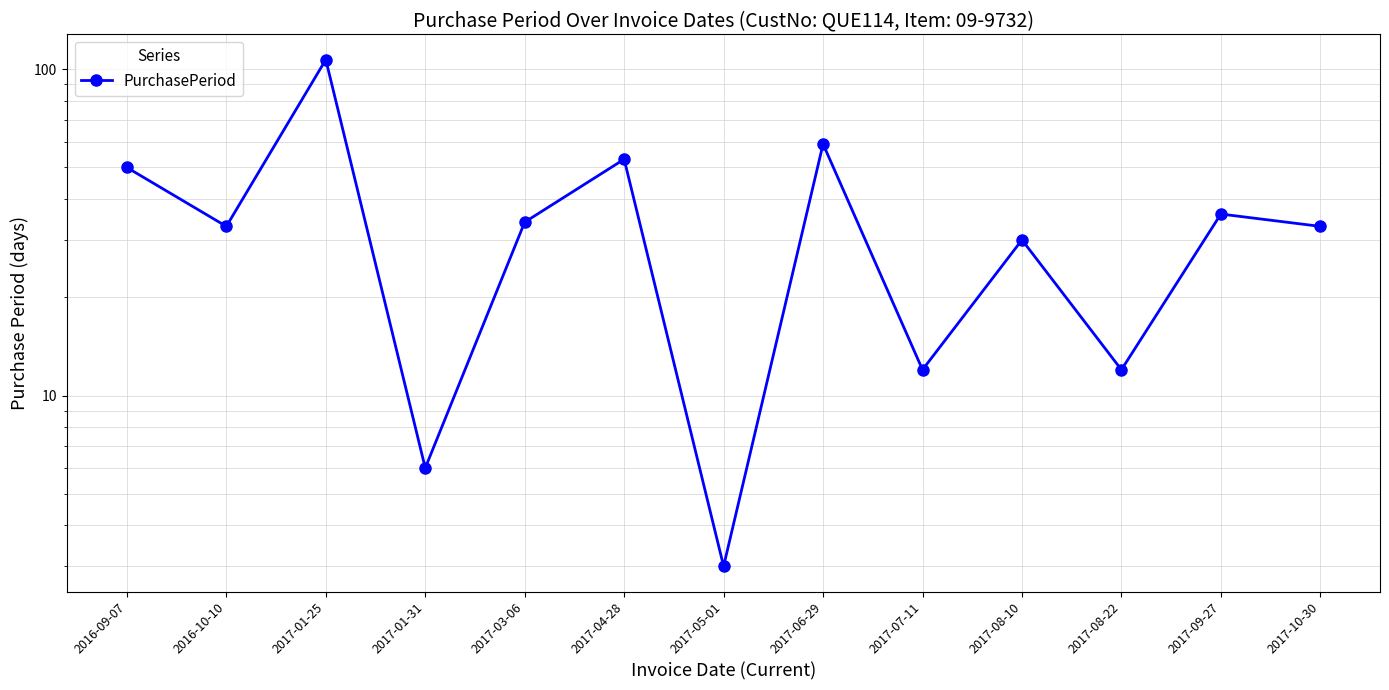

True or false: the data shows 17 at 2017-07-11.

False